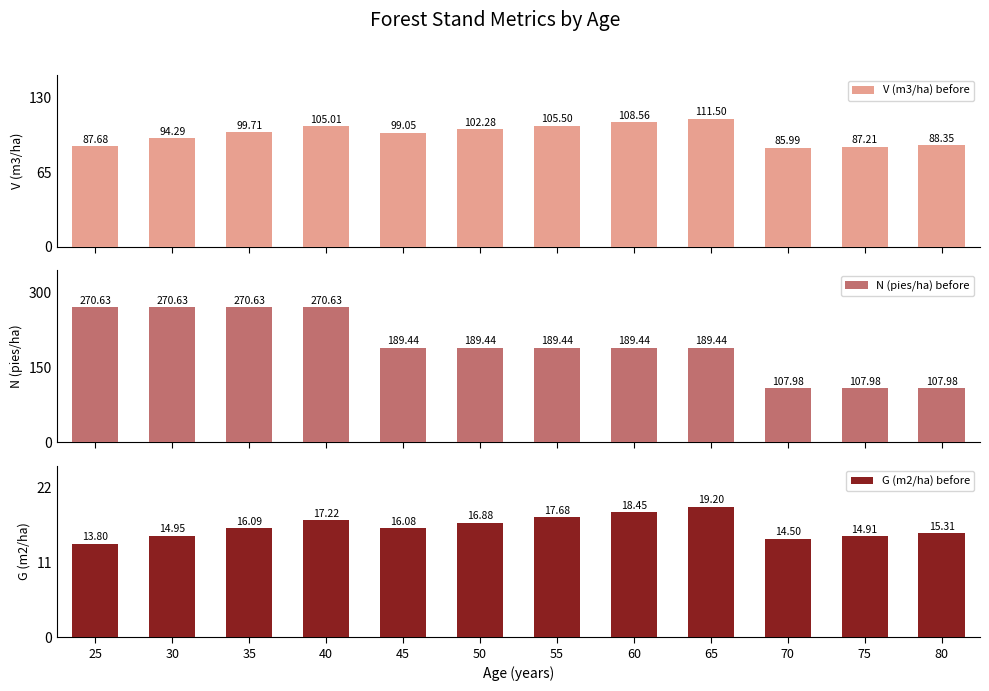

What is the difference between the second highest and minimum values in the N (pies/ha) before series?

162.6